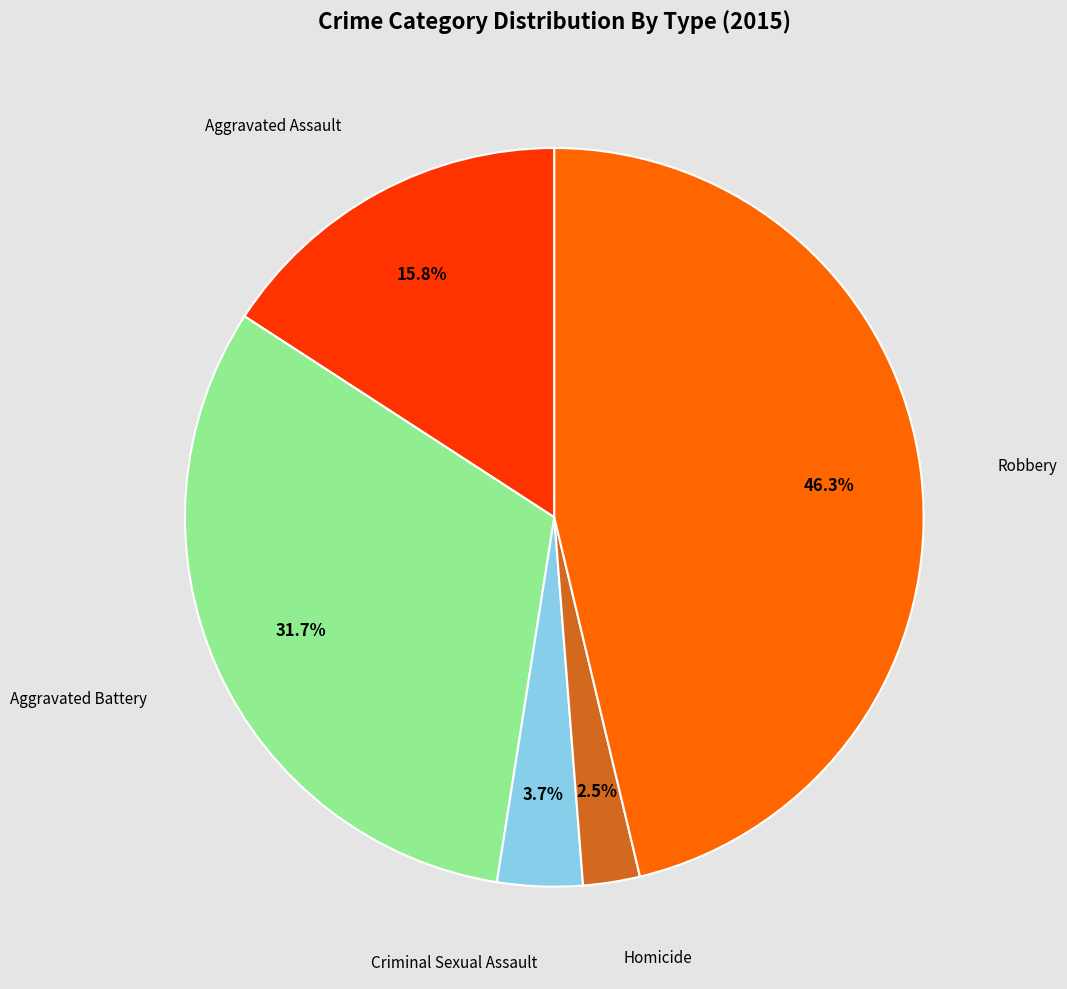

Does any single category account for the majority?

No